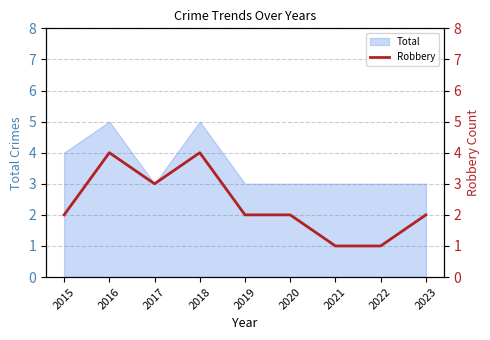

Count the number of categories in the chart.

9